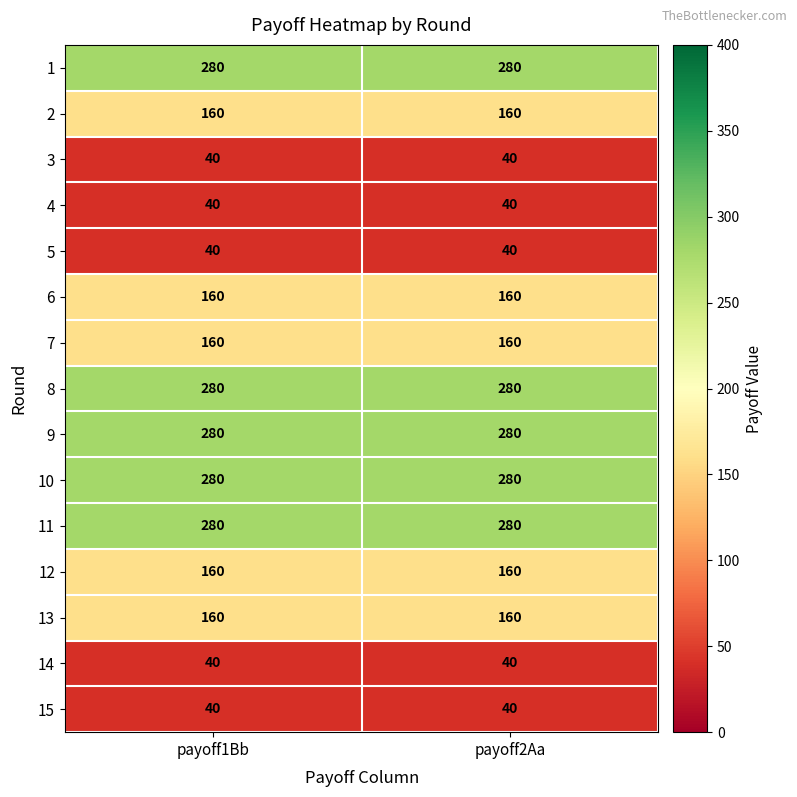

The value of 15 at payoff1Bb is 40. True or false?

True